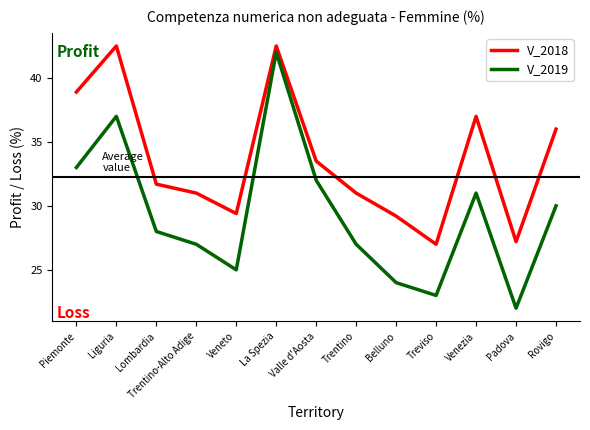

Count the number of data series in this chart.

2